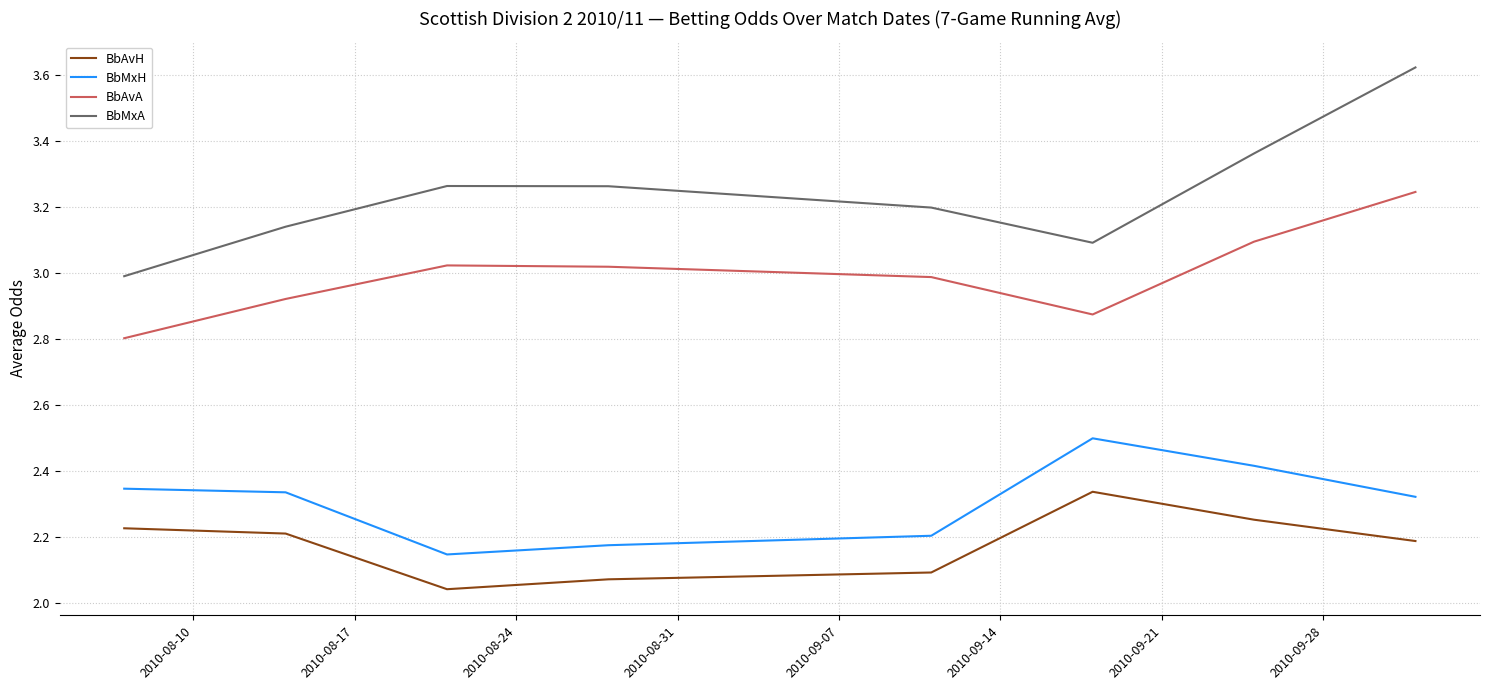

True or false: BbAvH and BbMxH intersect in this chart.

False